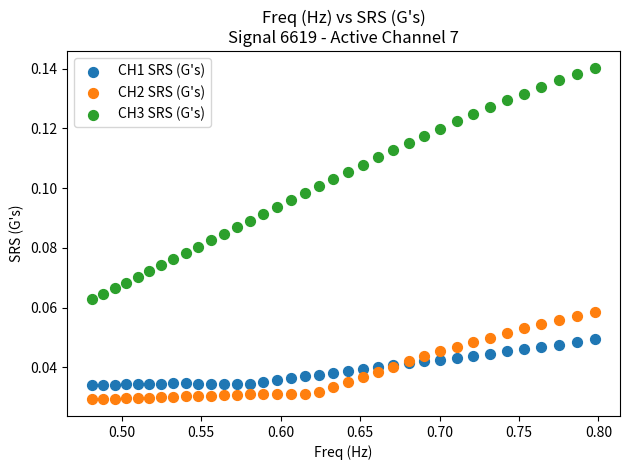

What are all the series names shown in the legend?

CH1 SRS (G's), CH2 SRS (G's), CH3 SRS (G's)